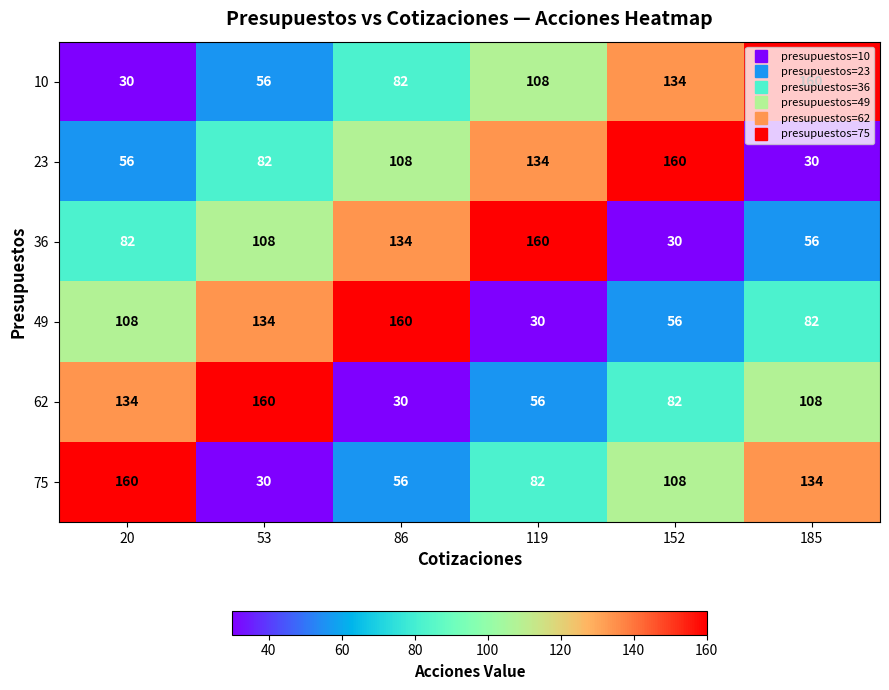

Read the 62 value at 20, to the nearest 5.

135